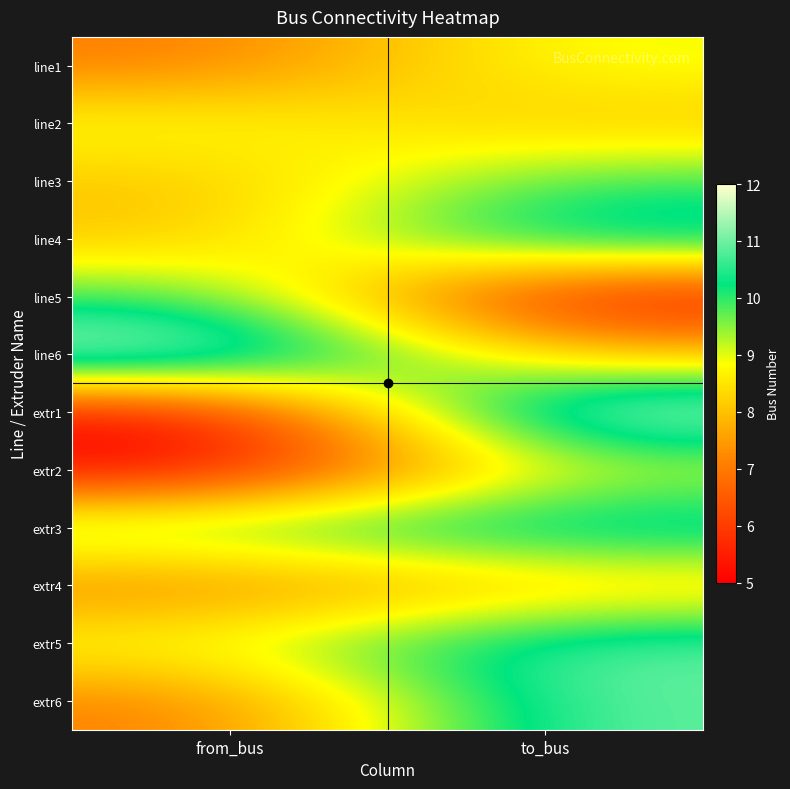

How many data points does each series have?

2